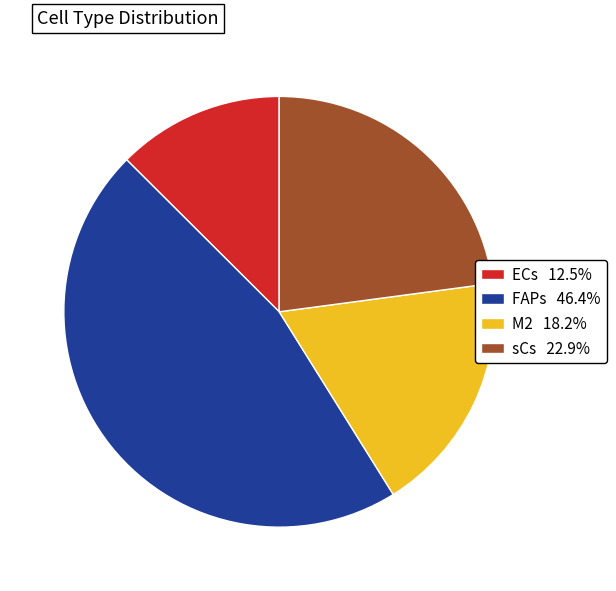

Rank the categories by value from lowest to highest.

ECs, M2, sCs, FAPs